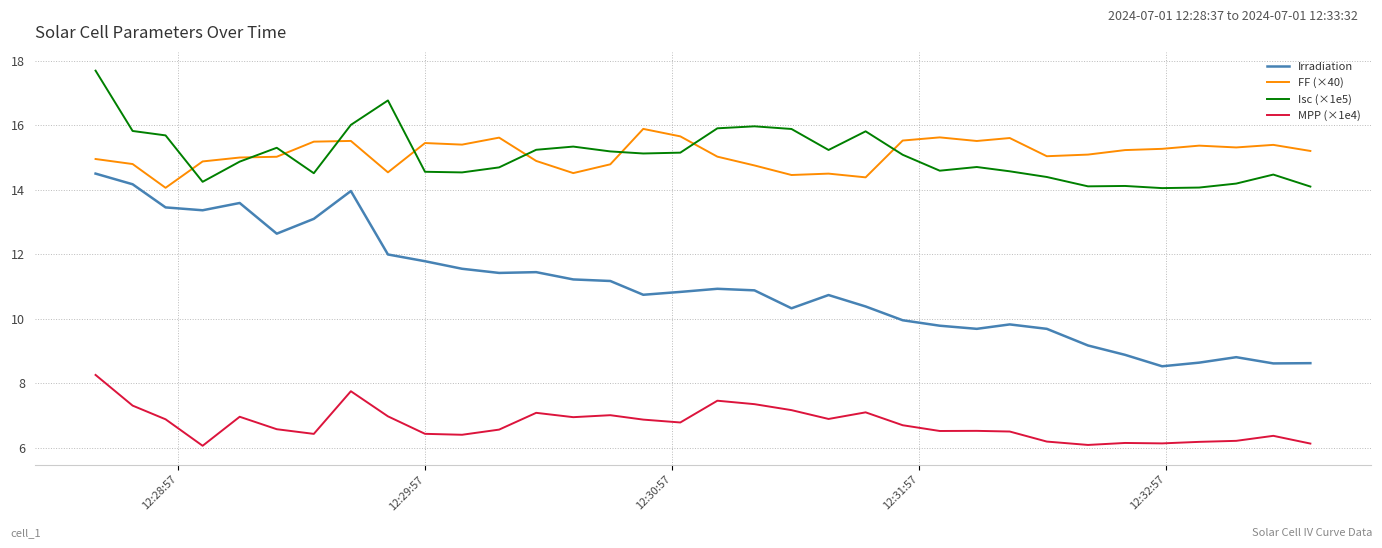

Which series has the widest spread of values?

Irradiation